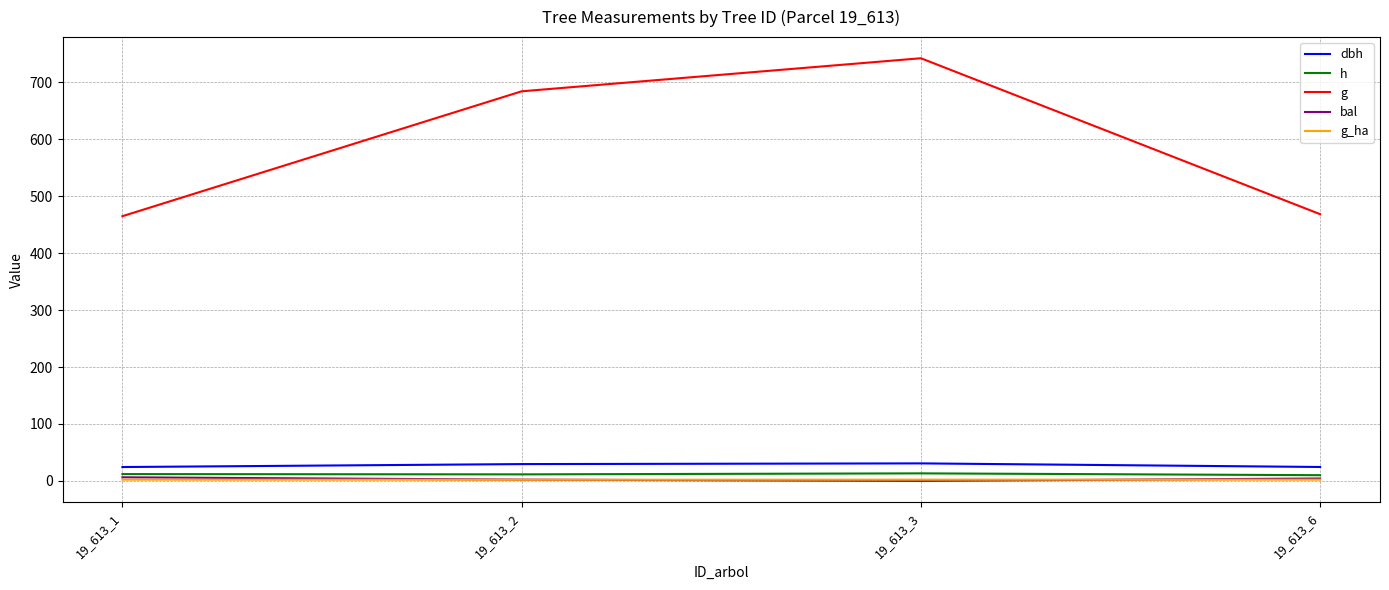

Which series has the largest total across all categories?

g